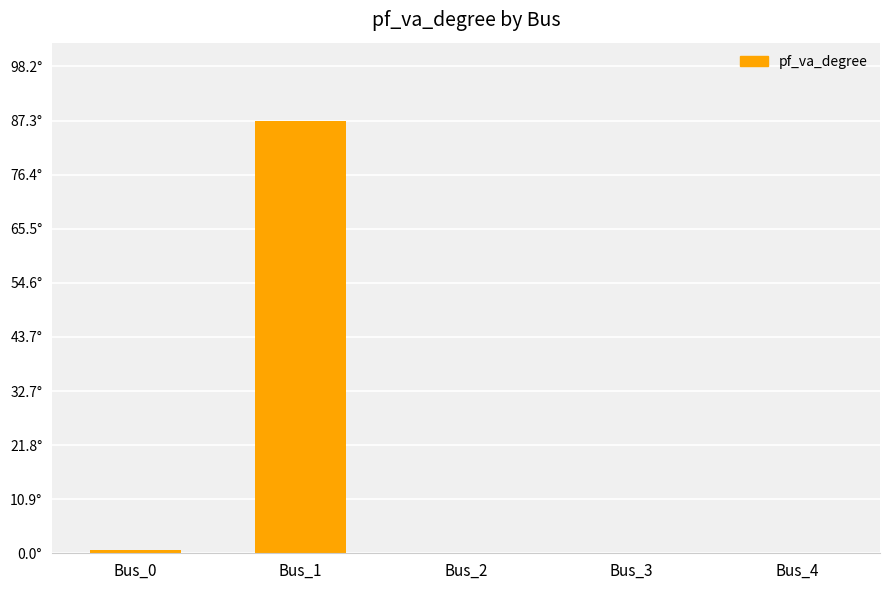

At which category does the chart reach its minimum across all series?

Bus_2